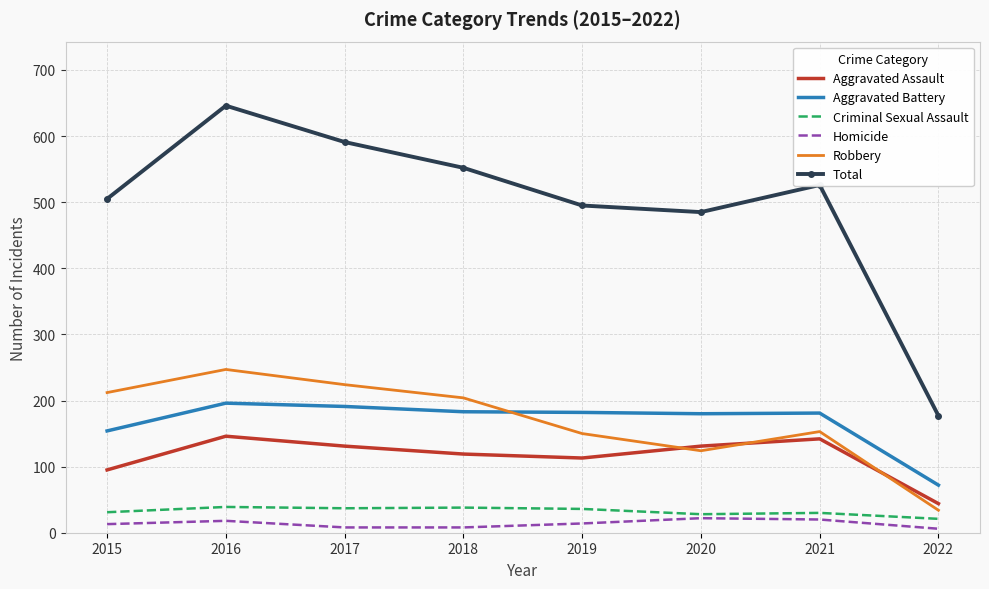

What is the sum of the Criminal Sexual Assault values at 2015 and 2018?

69